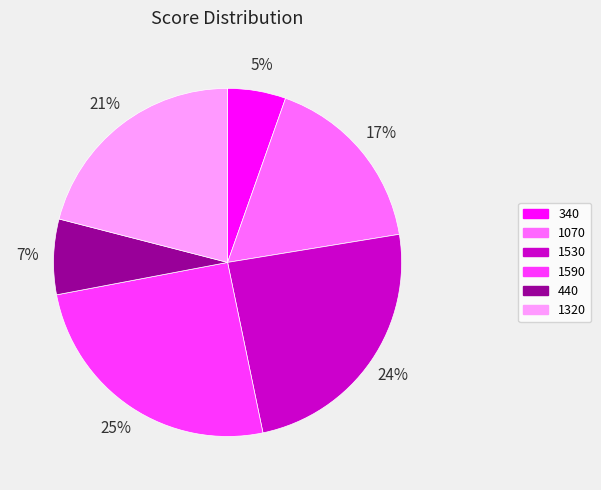

What percentage is the 1590 slice, to the nearest percent?

25%